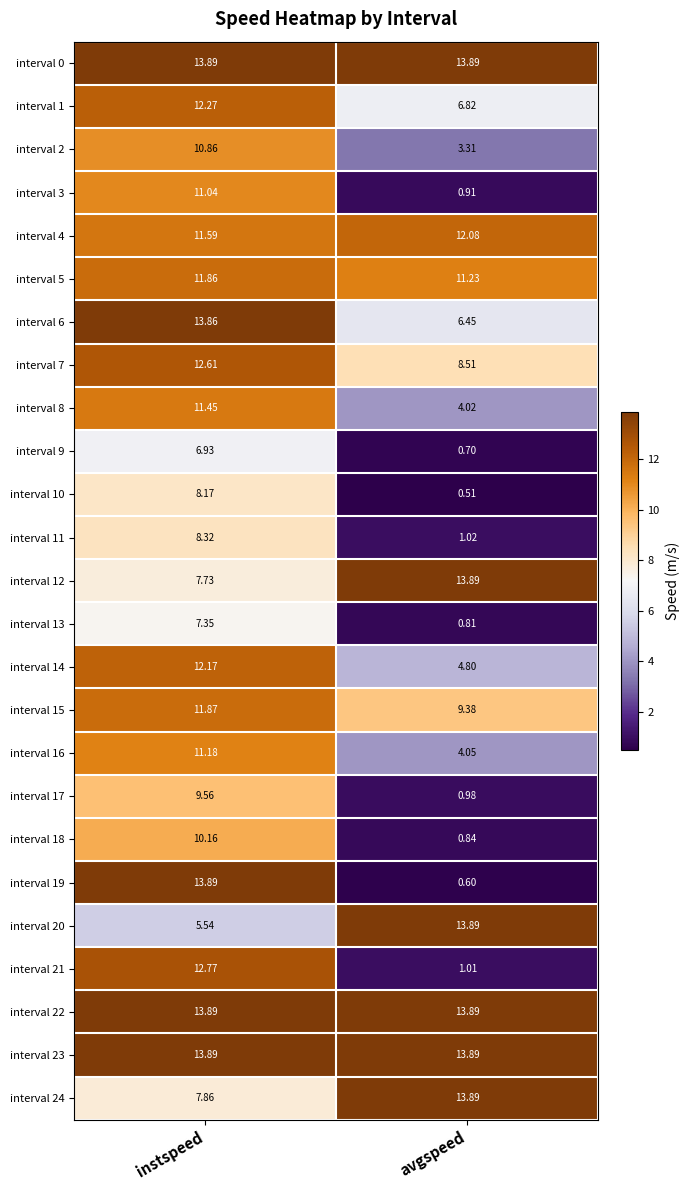

At which label does interval 10 first exceed 8?

instspeed